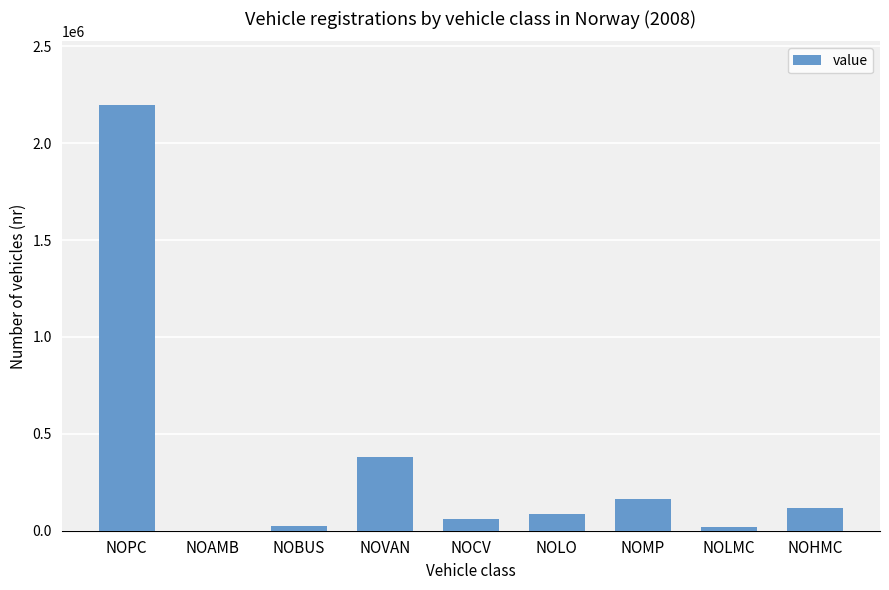

Where is the data nearest to the value 1098523?

NOVAN